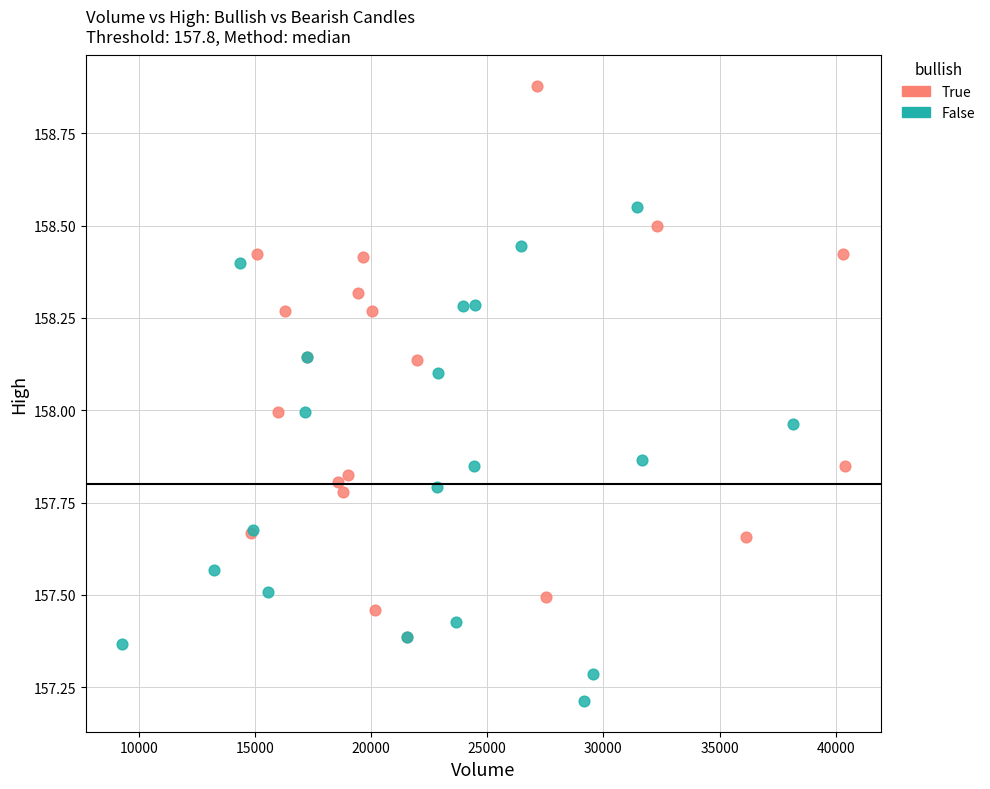

Which series has the largest Y range (max minus min)?

True